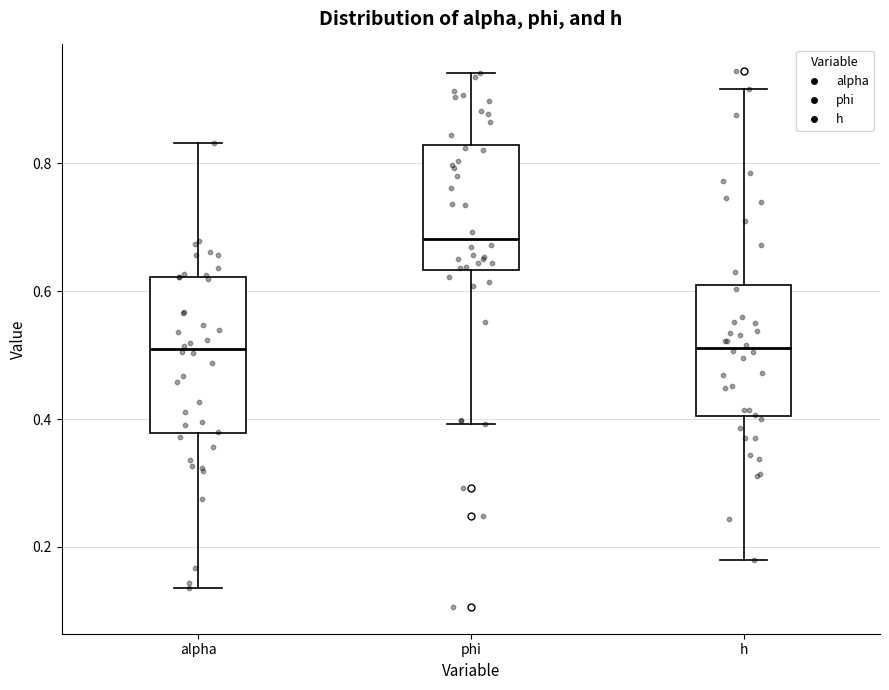

Reading left to right, transcribe this box plot: for each box, give where its median line is, the range the box spans, and where its two whiskers end, as read against the y-axis. The values are not printed on the chart, so give them approximately, as read against the axis.

alpha: median 0.50, box 0.38 to 0.62, whiskers 0.14 to 0.84
phi: median 0.68, box 0.64 to 0.82, whiskers 0.40 to 0.94
h: median 0.52, box 0.40 to 0.62, whiskers 0.18 to 0.92